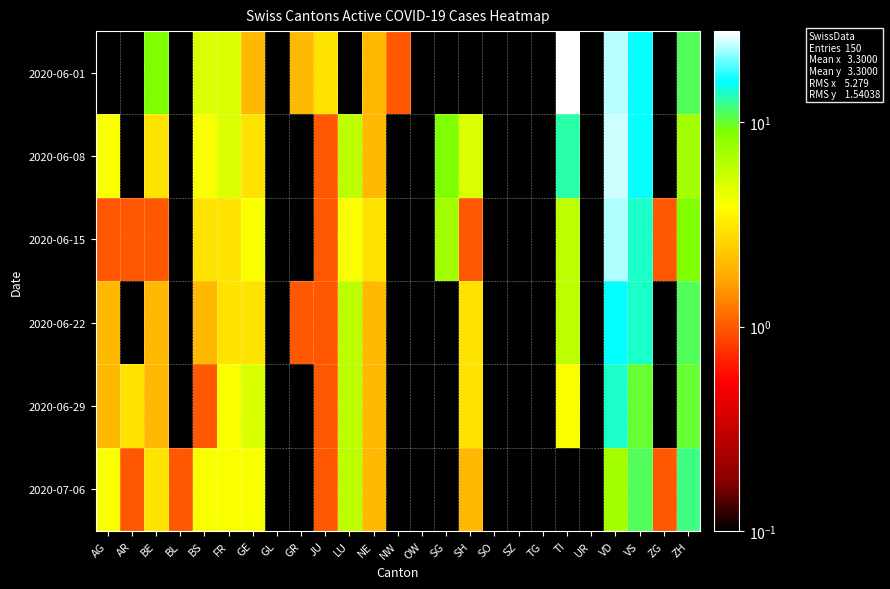

List the series in order of their peak value, lowest first.

2020-07-06, 2020-06-29, 2020-06-22, 2020-06-15, 2020-06-08, 2020-06-01